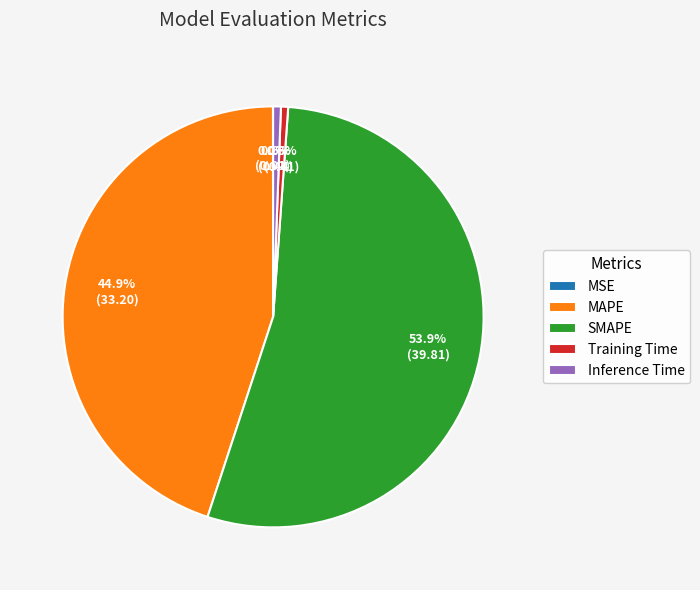

Which category has the biggest portion of the pie?

SMAPE